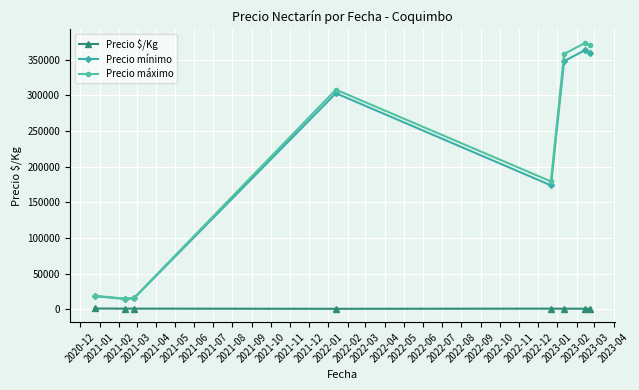

At how many categories does at least one series exceed 154559?

5